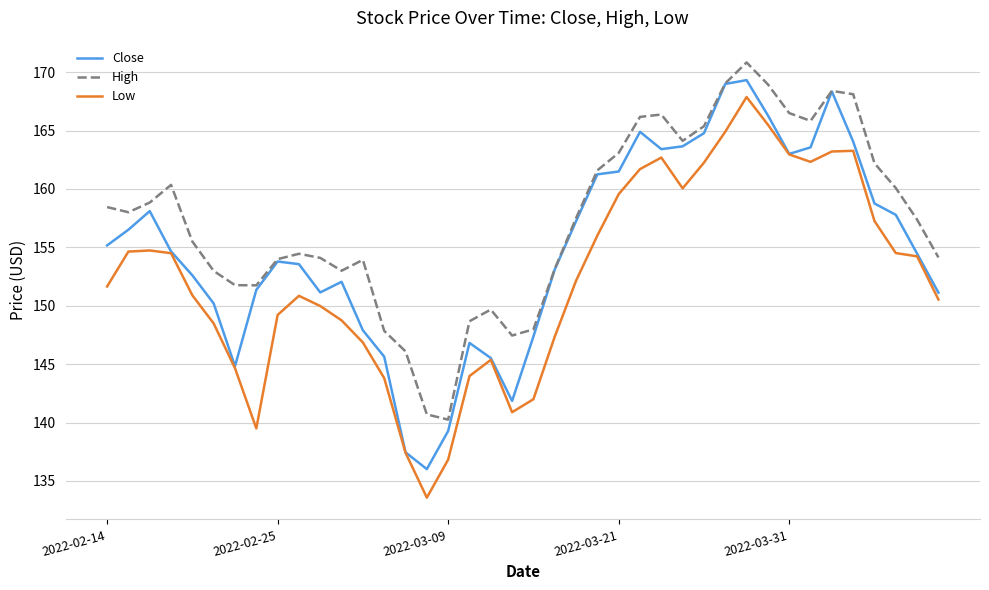

Which series has the largest total across all categories?

High